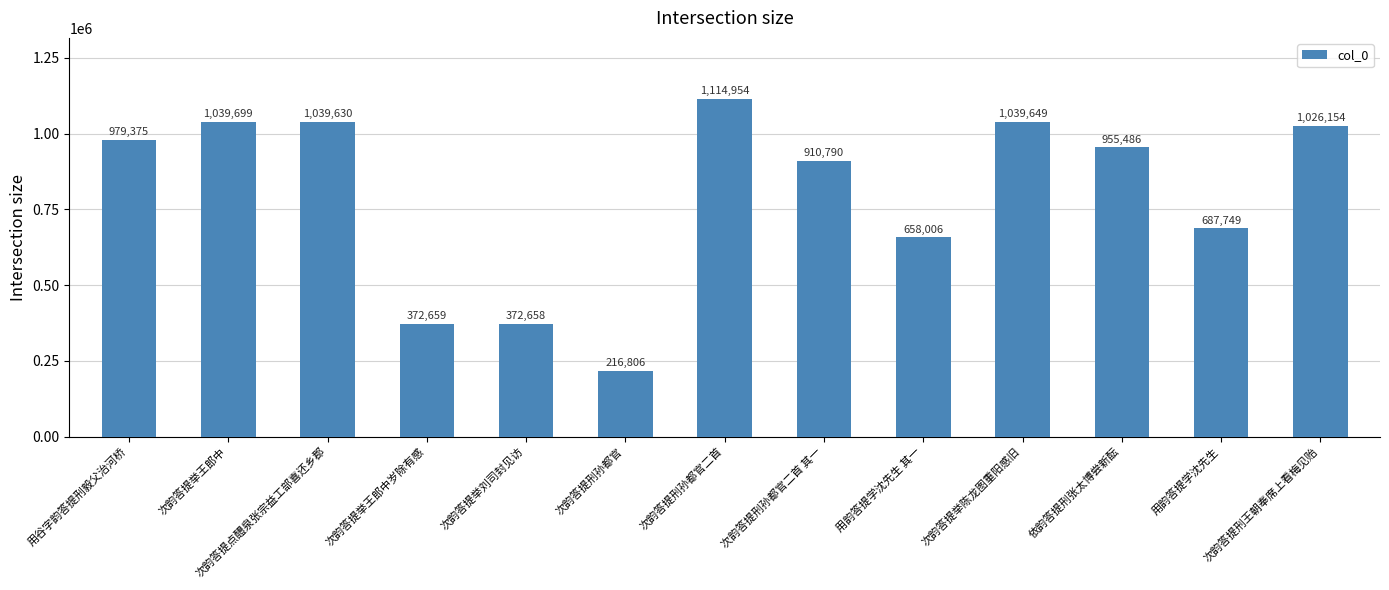

List the labels in order of value, largest first.

次韵答提刑孙都官二首, 次韵答提举王郎中, 次韵答提举陈龙图重阳感旧, 次韵答提点醴泉张宗益工部喜还乡郡, 次韵答提刑王朝奉席上看梅见贻, 用谷字韵答提刑毅父治河桥, 依韵答提刑张太博尝新酝, 次韵答提刑孙都官二首 其一, 用韵答提学沈先生, 用韵答提学沈先生 其一, 次韵答提举王郎中岁除有感, 次韵答提举刘司封见访, 次韵答提刑孙都官